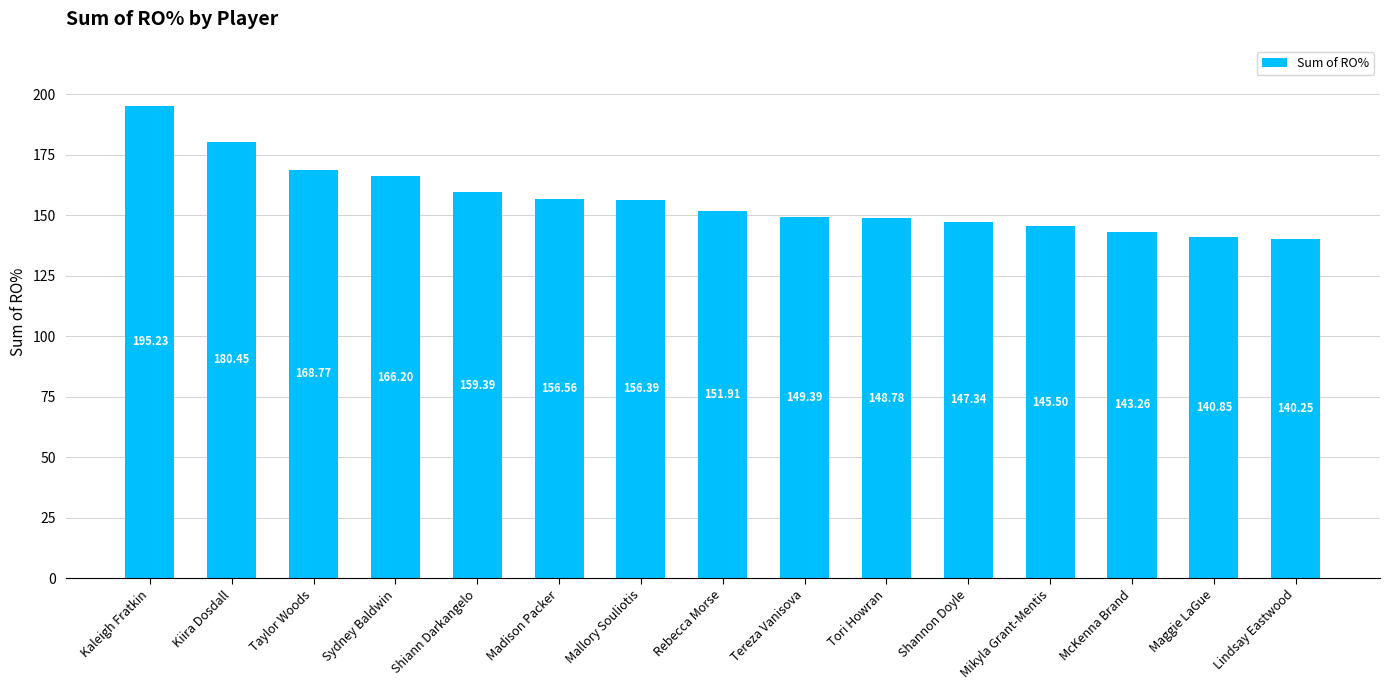

Are the bars grouped side by side (vs. stacked)?

No